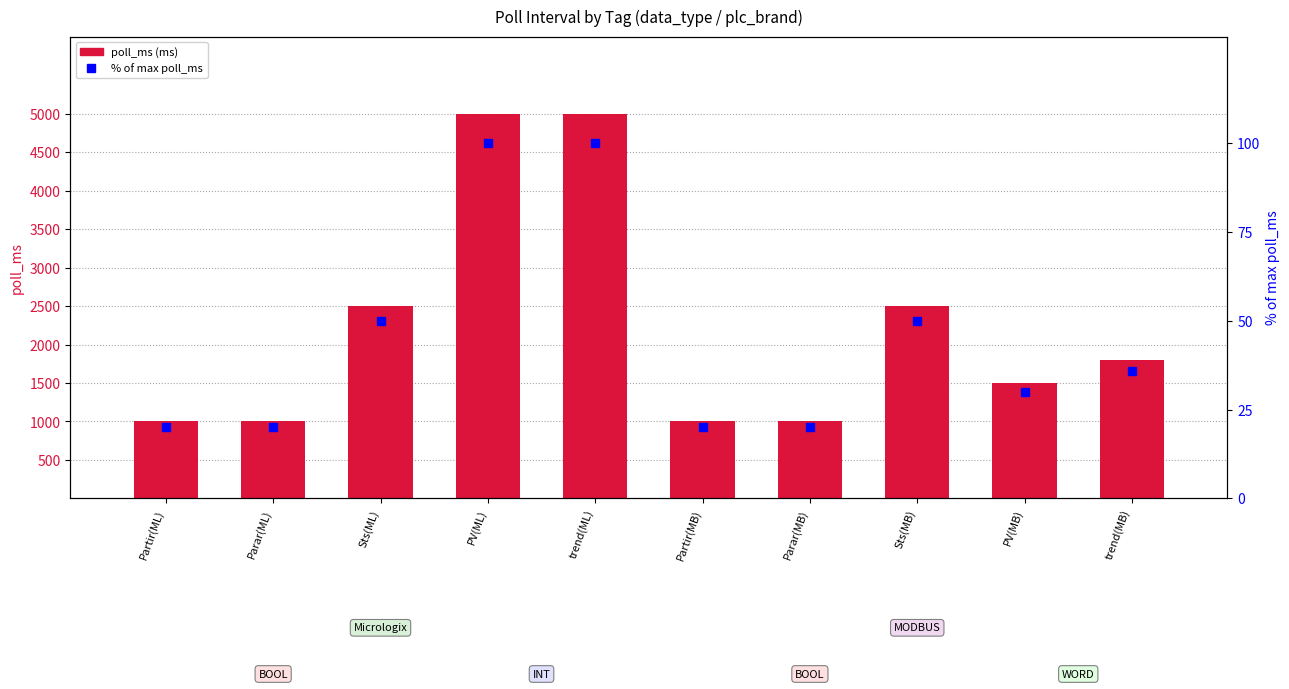

What is the approximate value of % of max poll_ms at Parar(MB), to the nearest 5?

20